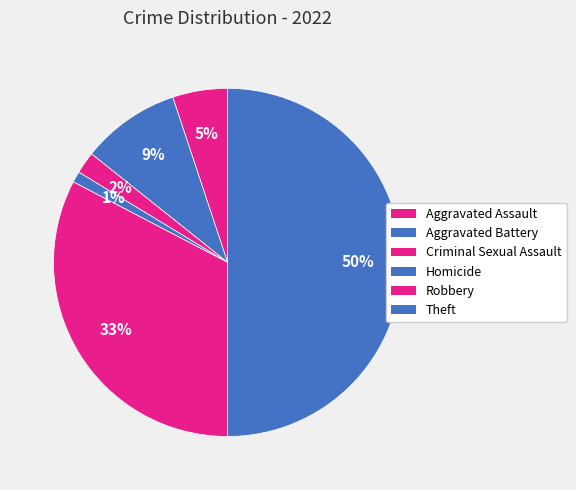

To the nearest percent, what percentage of the pie is Aggravated Battery?

9%